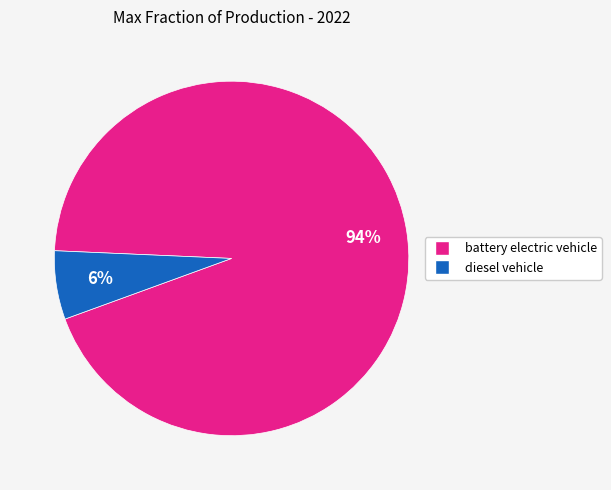

Does any single category account for the majority?

Yes